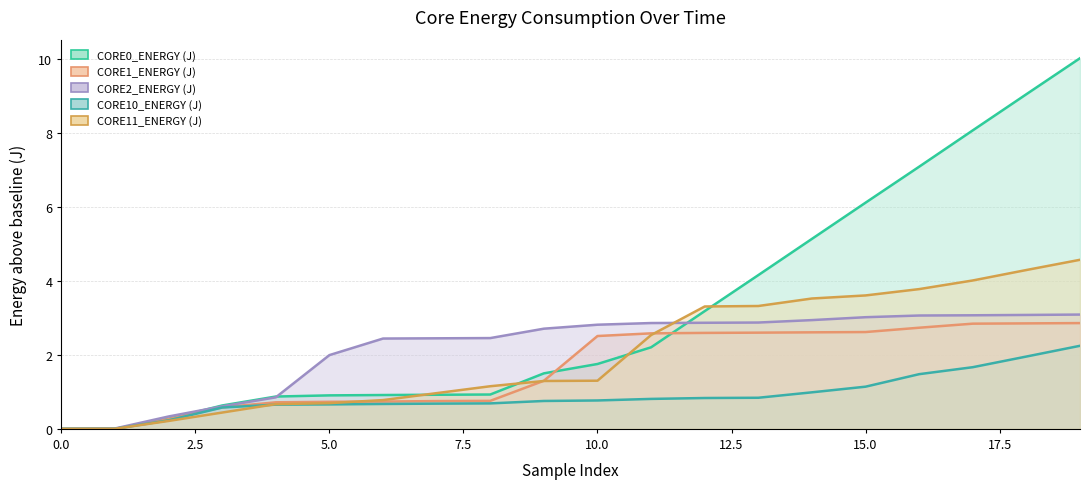

How many values in the CORE1_ENERGY (J) series are below 2?

10